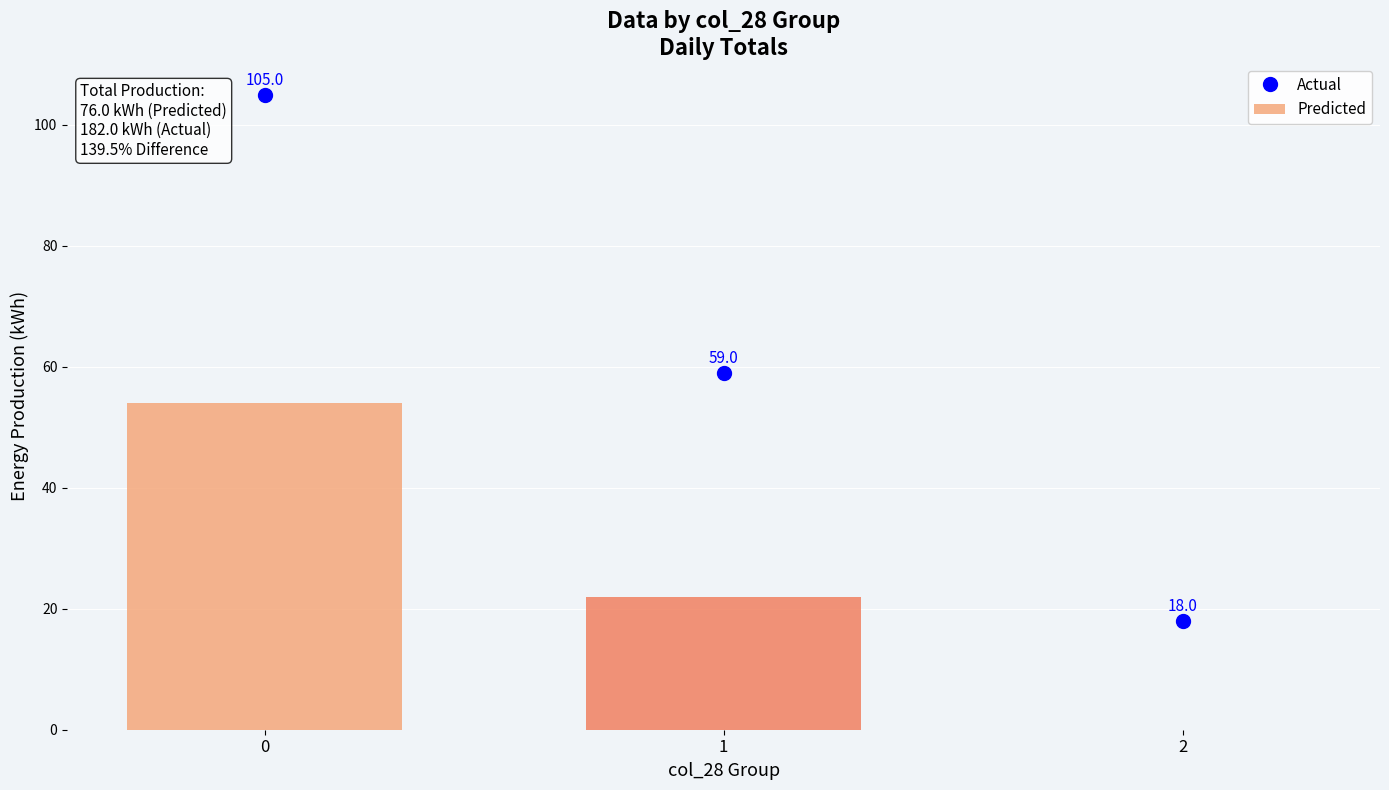

Approximately how many times larger is the value at 2 compared to 0?

0.2